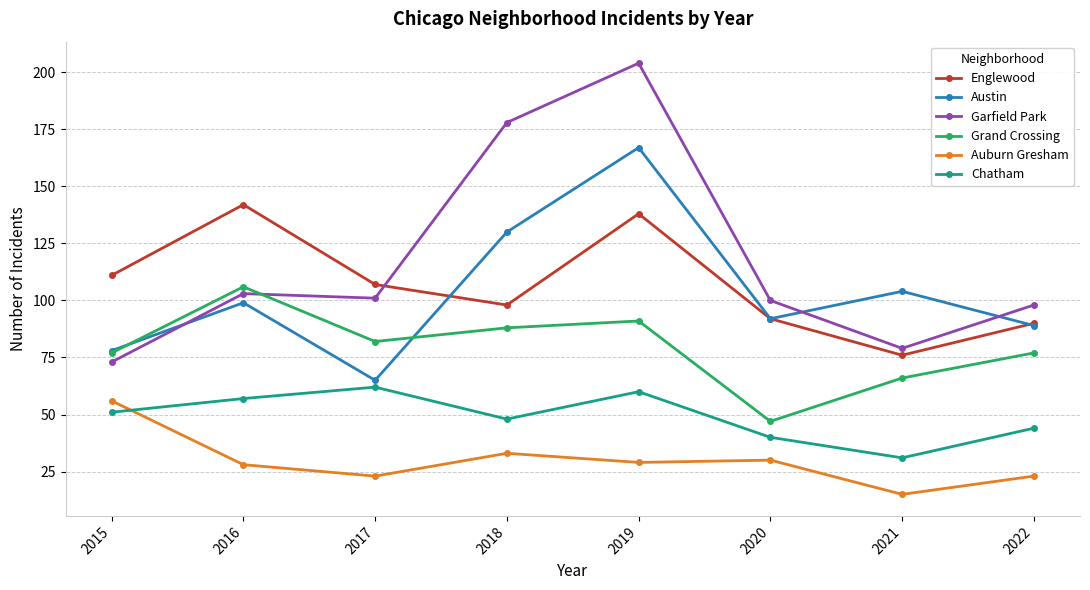

Rank the series by their maximum value, from highest to lowest.

Garfield Park, Austin, Englewood, Grand Crossing, Chatham, Auburn Gresham